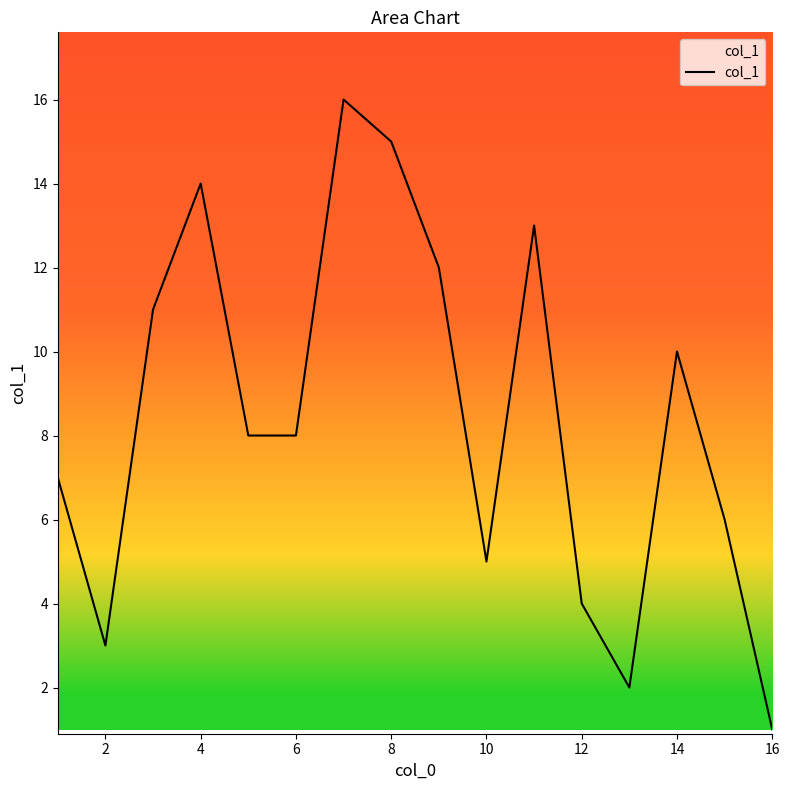

Does the chart have visible grid lines?

No